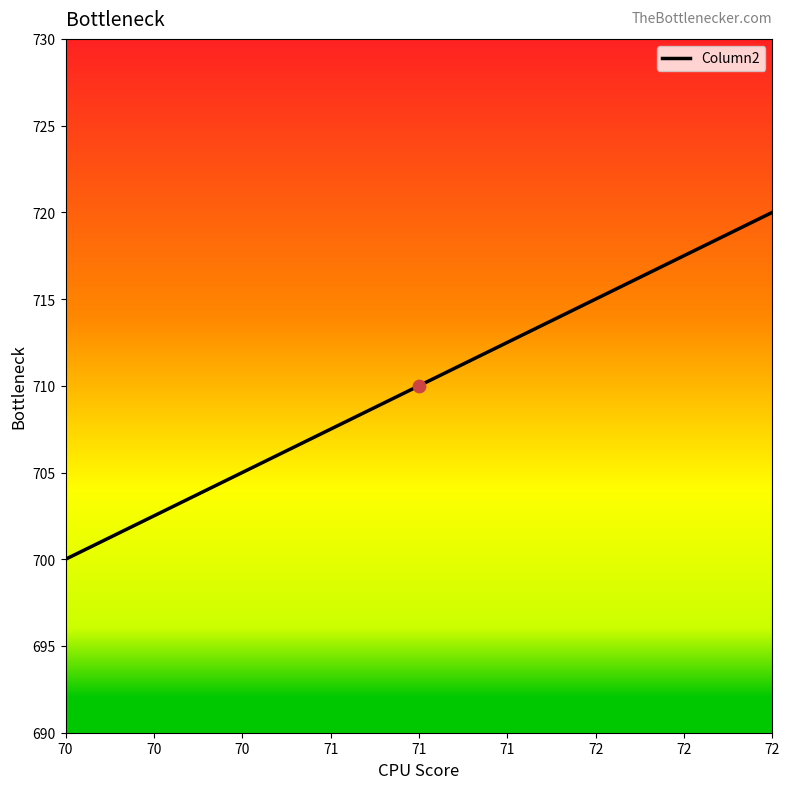

Approximately how many times larger is the value at 70 compared to 72?

1.0